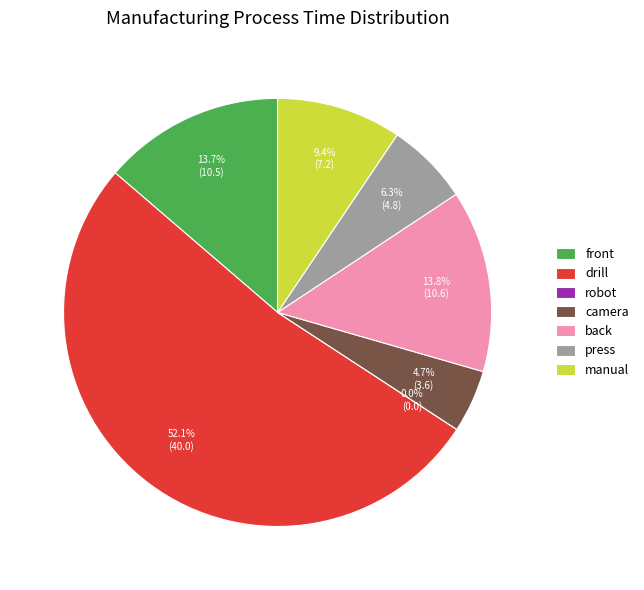

Rank the categories by value from lowest to highest.

robot, camera, press, manual, front, back, drill